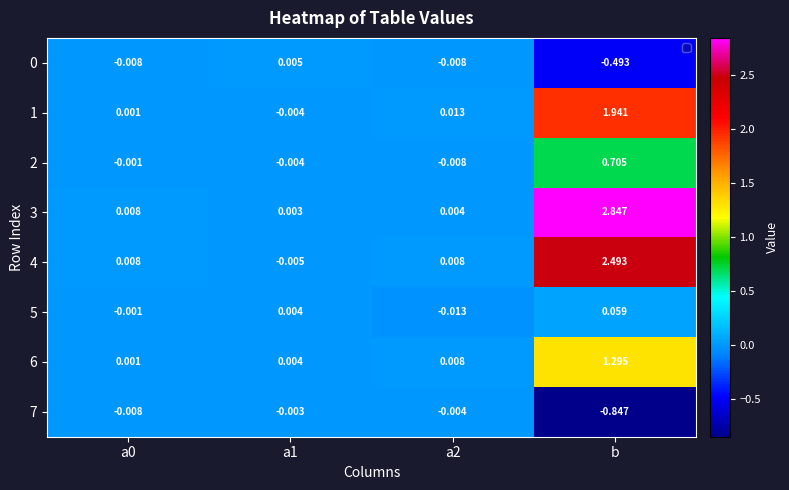

How many series are shown in this chart?

8